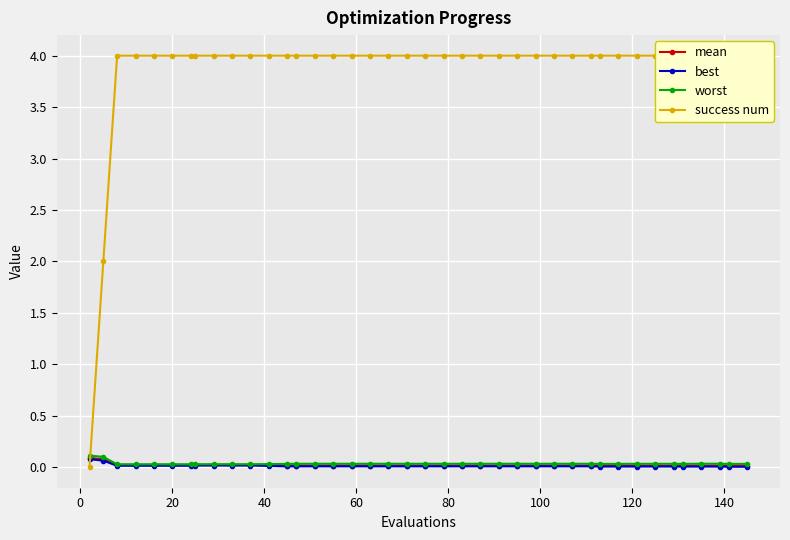

Is it true that success num equals 5.6 at 34?

False